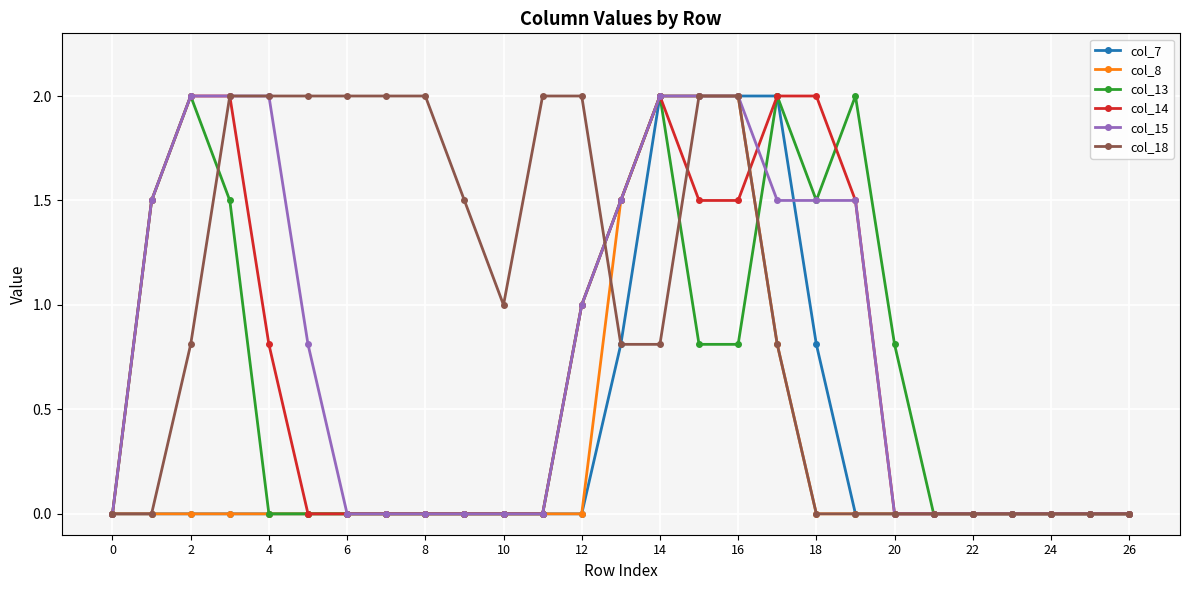

What is the value of the col_13 point at the 20th from the left?

2.0